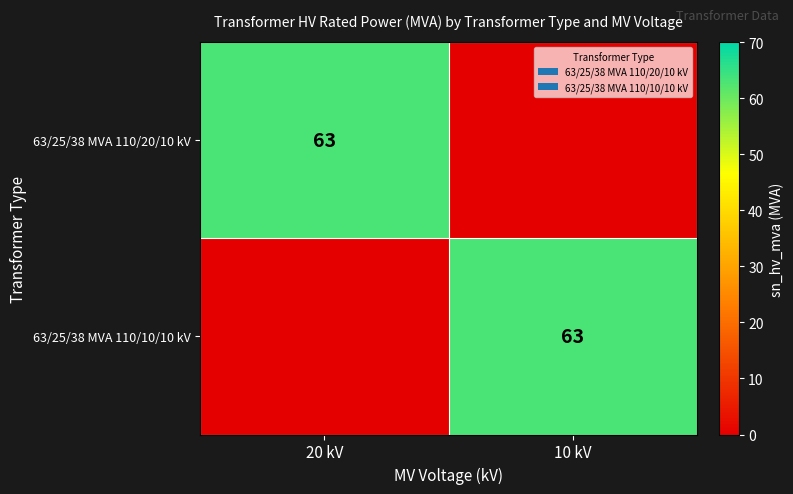

The 63/25/38 MVA 110/20/10 kV series shows 63 at 20 kV. True or false?

True